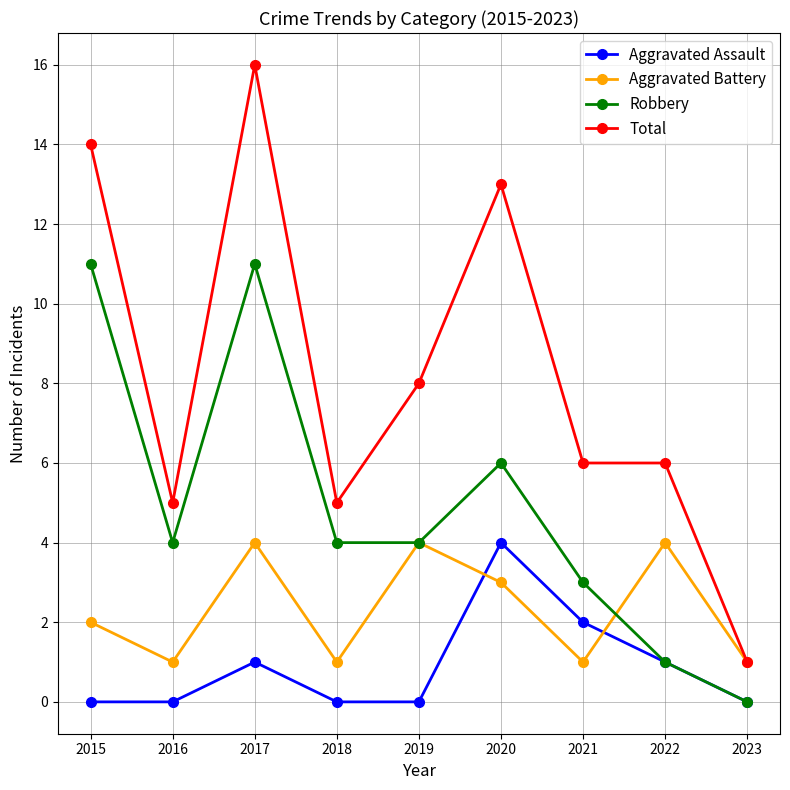

Does the chart have visible grid lines?

Yes